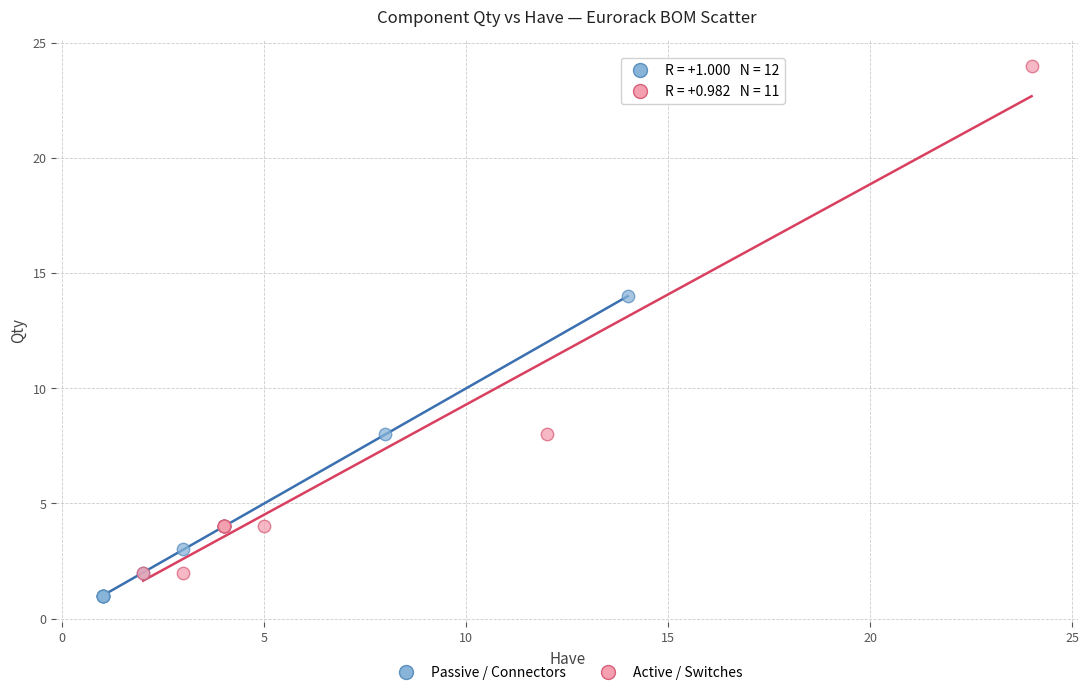

Which series has the widest spread of Y values?

Active / Switches